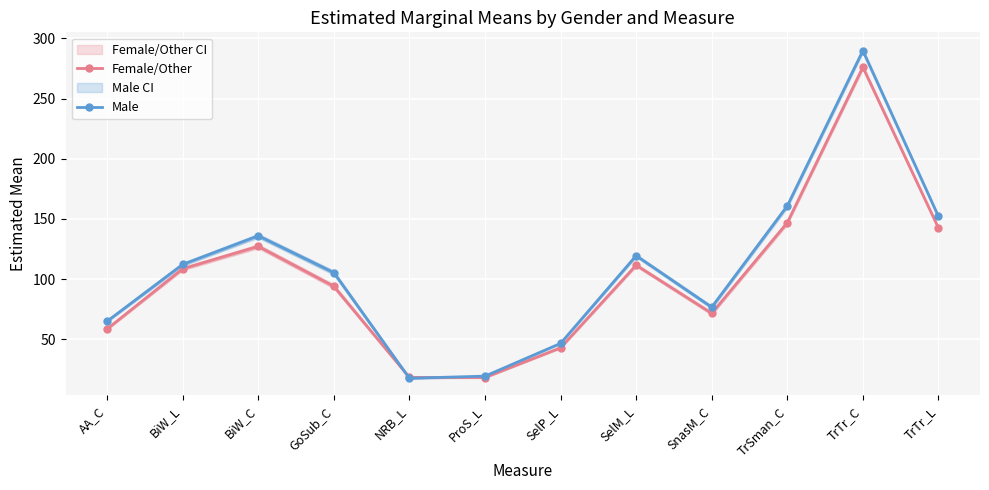

The value of Female/Other at TrSman_C is 146.8. True or false?

True